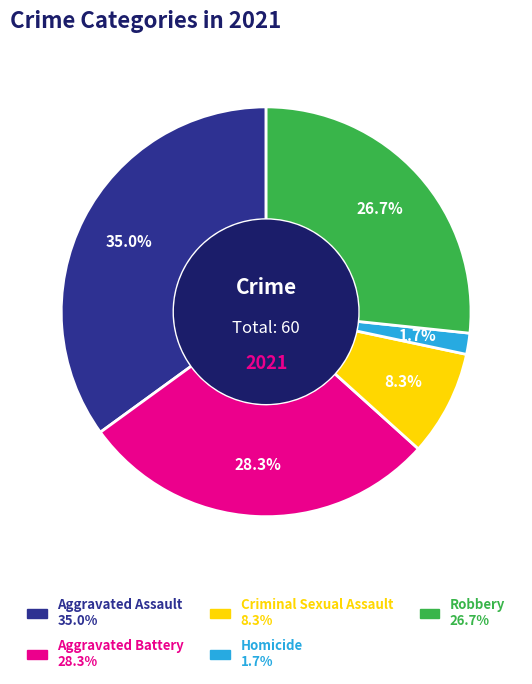

To the nearest percent, what percentage of the pie is Criminal Sexual Assault?

8%